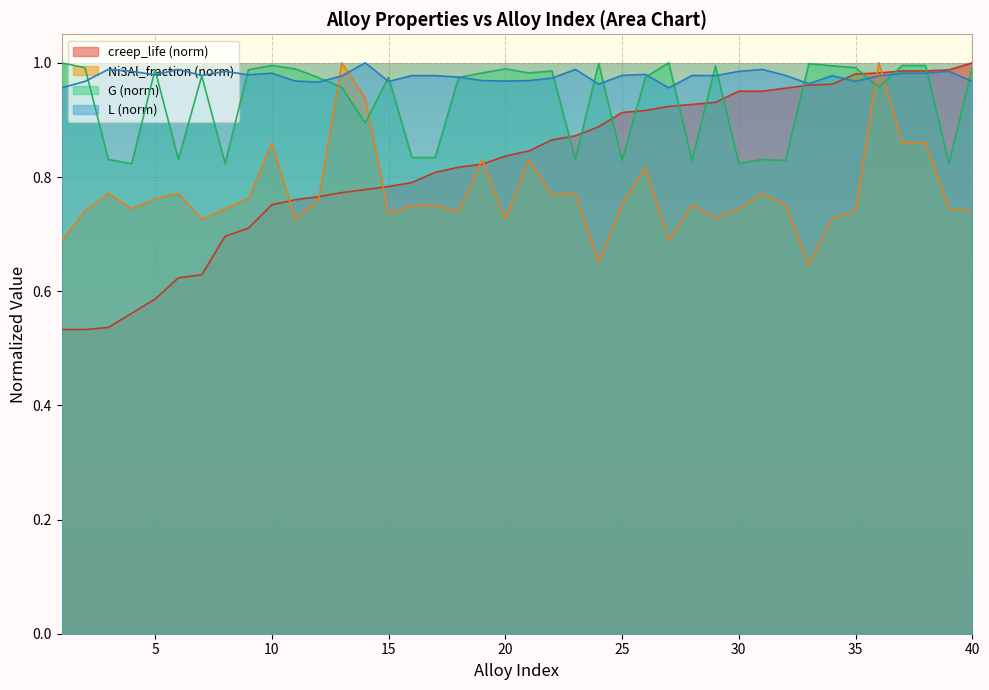

What is the difference between the highest and lowest values at 7?

0.3